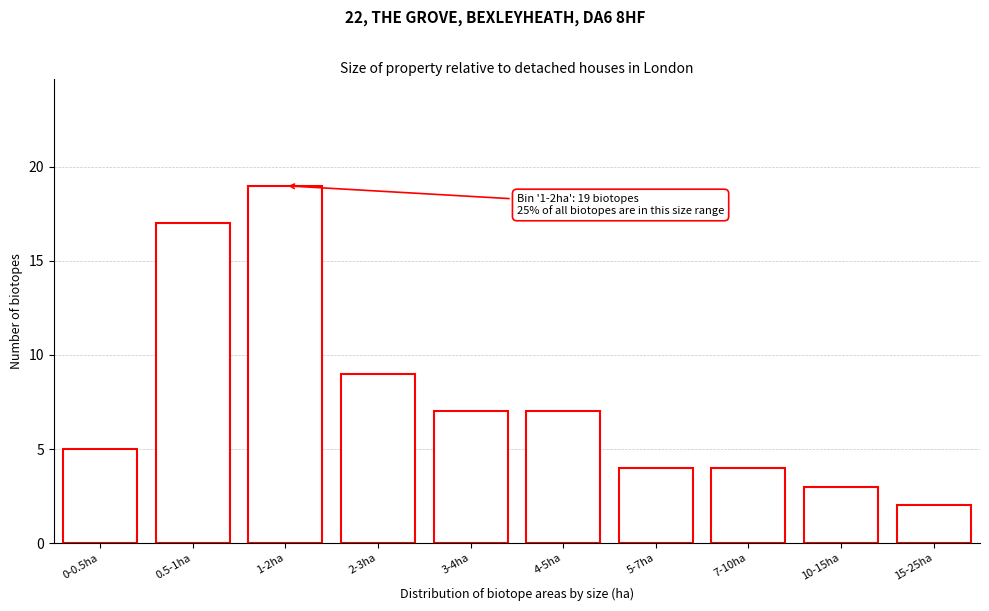

Reading left to right, transcribe all the data shown in this chart.

0-0.5ha=5	0.5-1ha=17	1-2ha=19	2-3ha=9	3-4ha=7	4-5ha=7	5-7ha=4	7-10ha=4	10-15ha=3	15-25ha=2